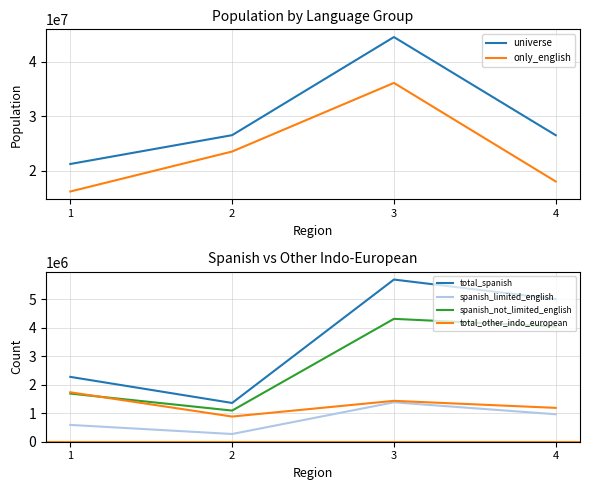

What is the total value across all series at 3?

93539022